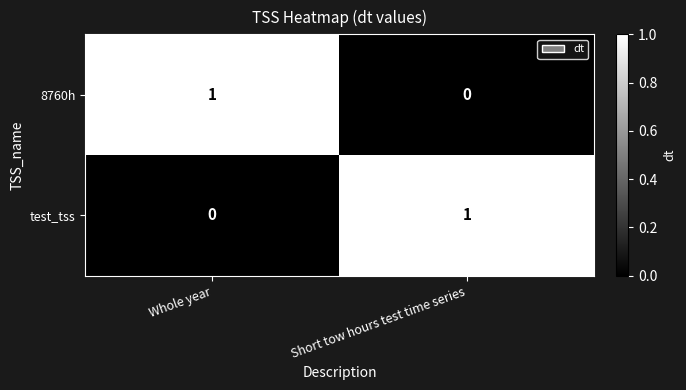

What is the maximum value shown in the chart?

1